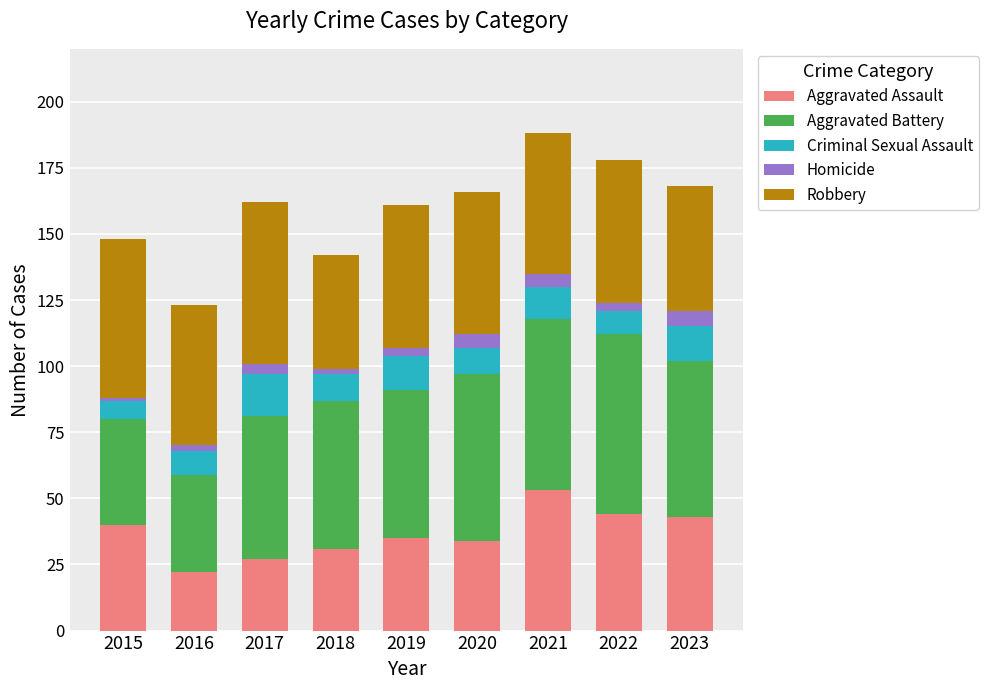

What is the maximum value for Aggravated Assault?

53